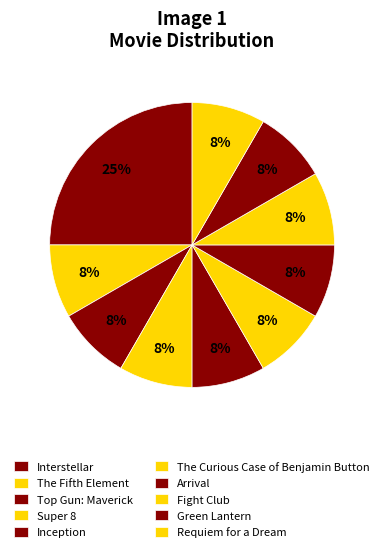

Combined, what portion of the pie is Interstellar and The Curious Case of Benjamin Button?

33.3%